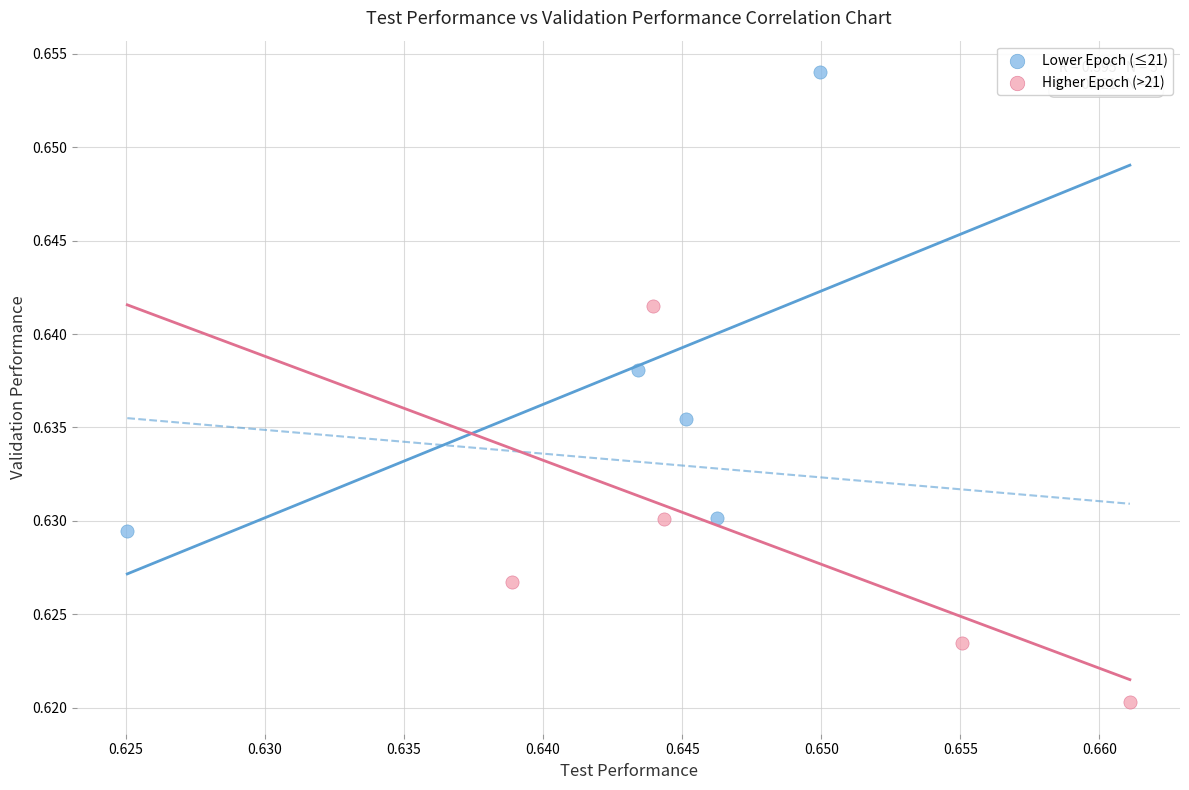

Which series has the largest Y range (max minus min)?

Lower Epoch (≤21)